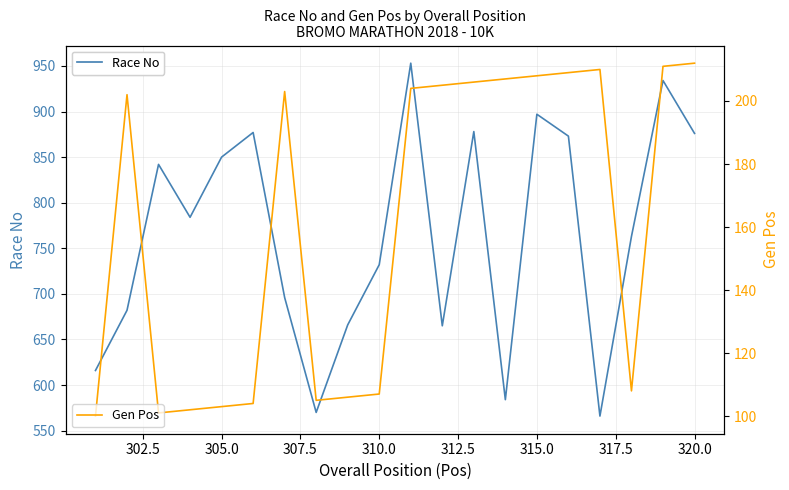

What is the minimum value for Gen Pos?

100